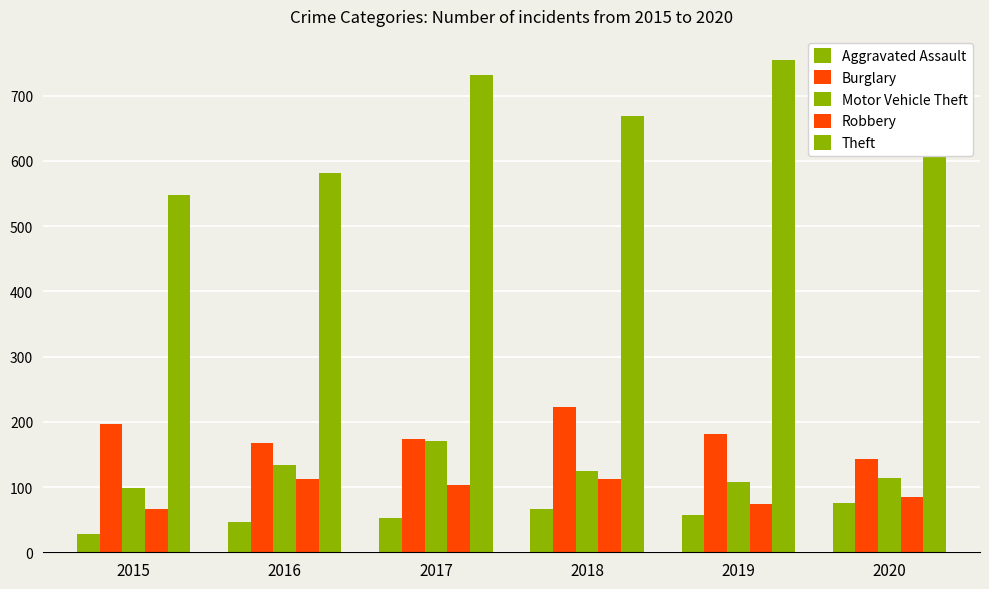

At which label does Motor Vehicle Theft first exceed 125?

2016